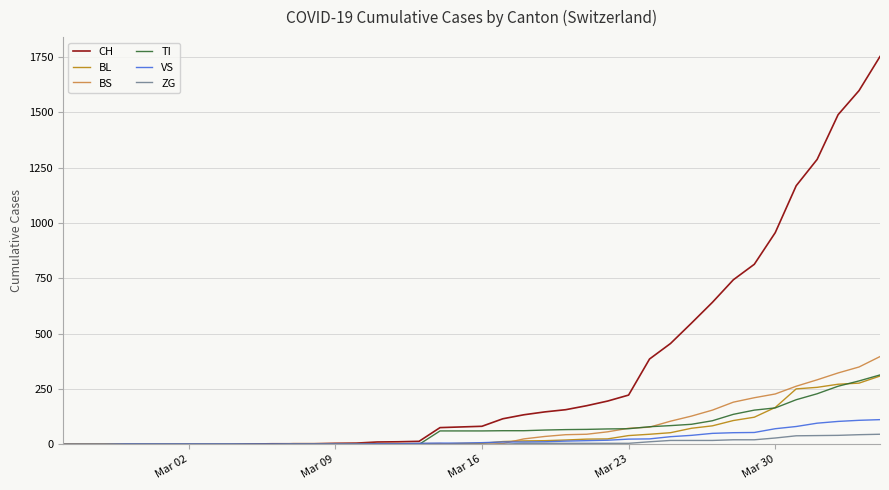

What is the maximum value shown in the chart?

1753